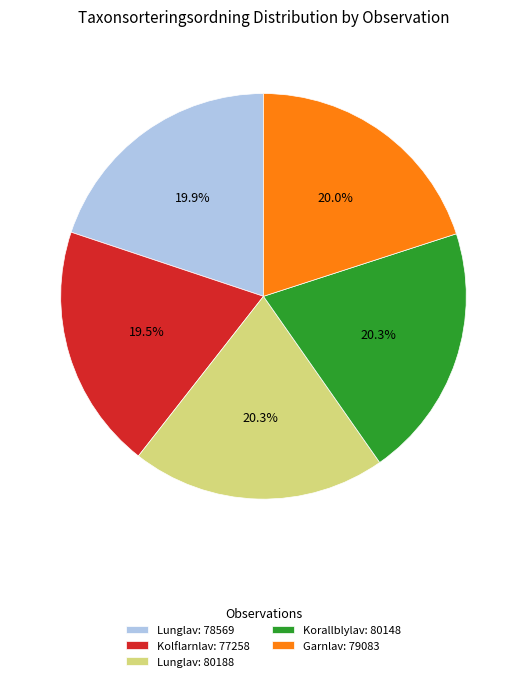

Is the sum of Korallblylav: 80148 and Lunglav: 78569 greater than half?

No